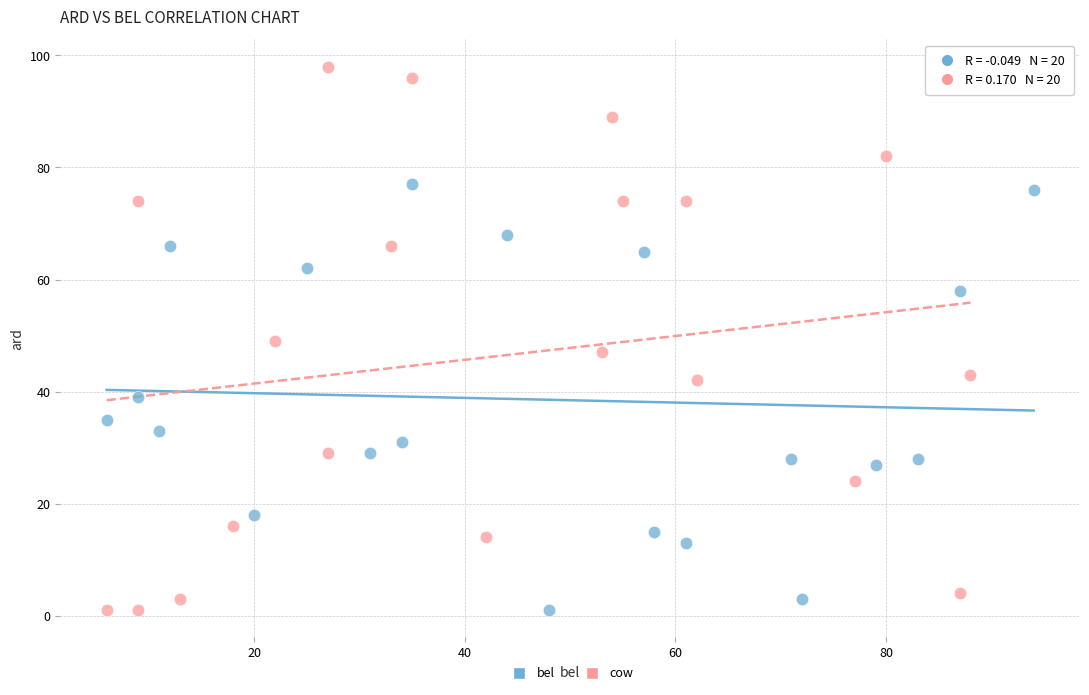

Which series reaches the maximum Y coordinate?

cow